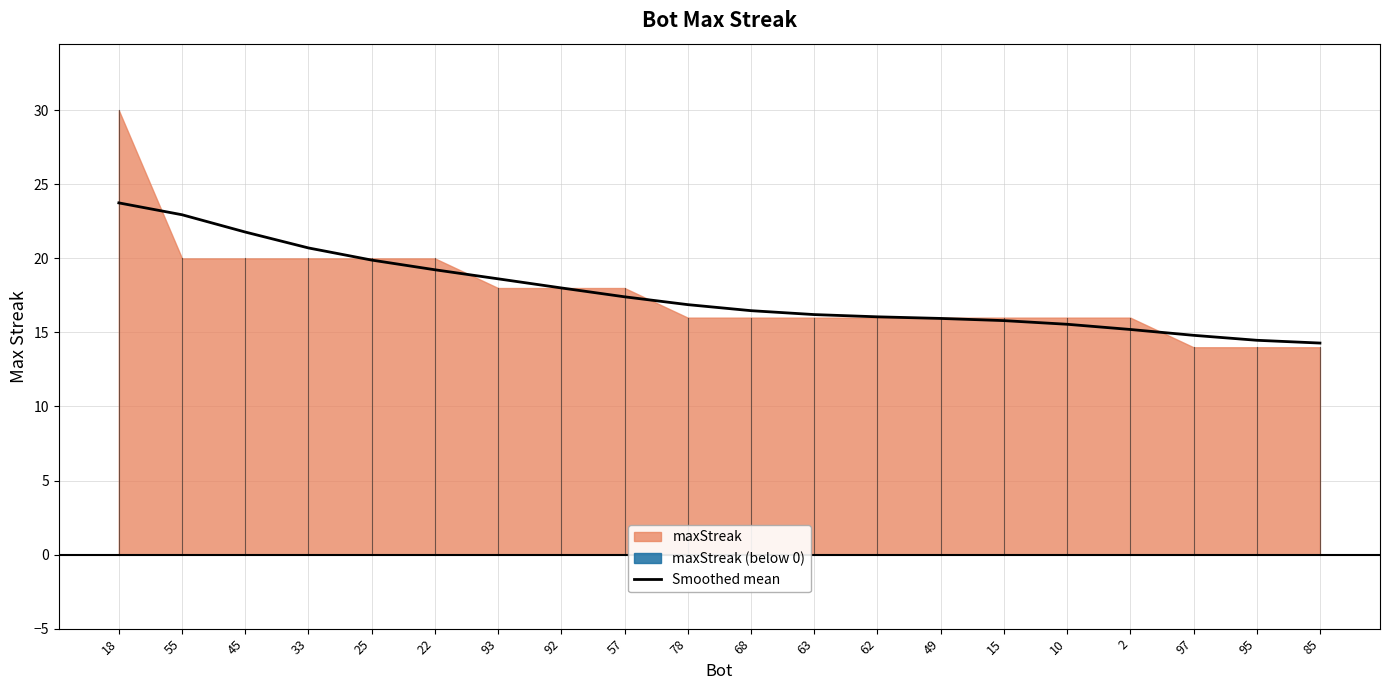

Rank the categories by value from lowest to highest.

85, 95, 97, 2, 10, 15, 49, 62, 63, 68, 78, 57, 92, 93, 22, 25, 33, 45, 55, 18